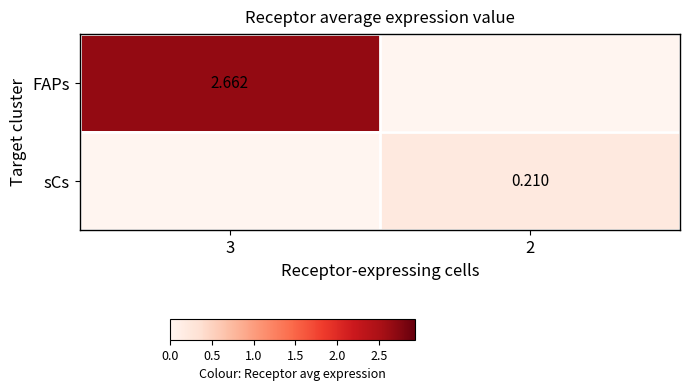

Which has a higher value, 3 or 2?

3